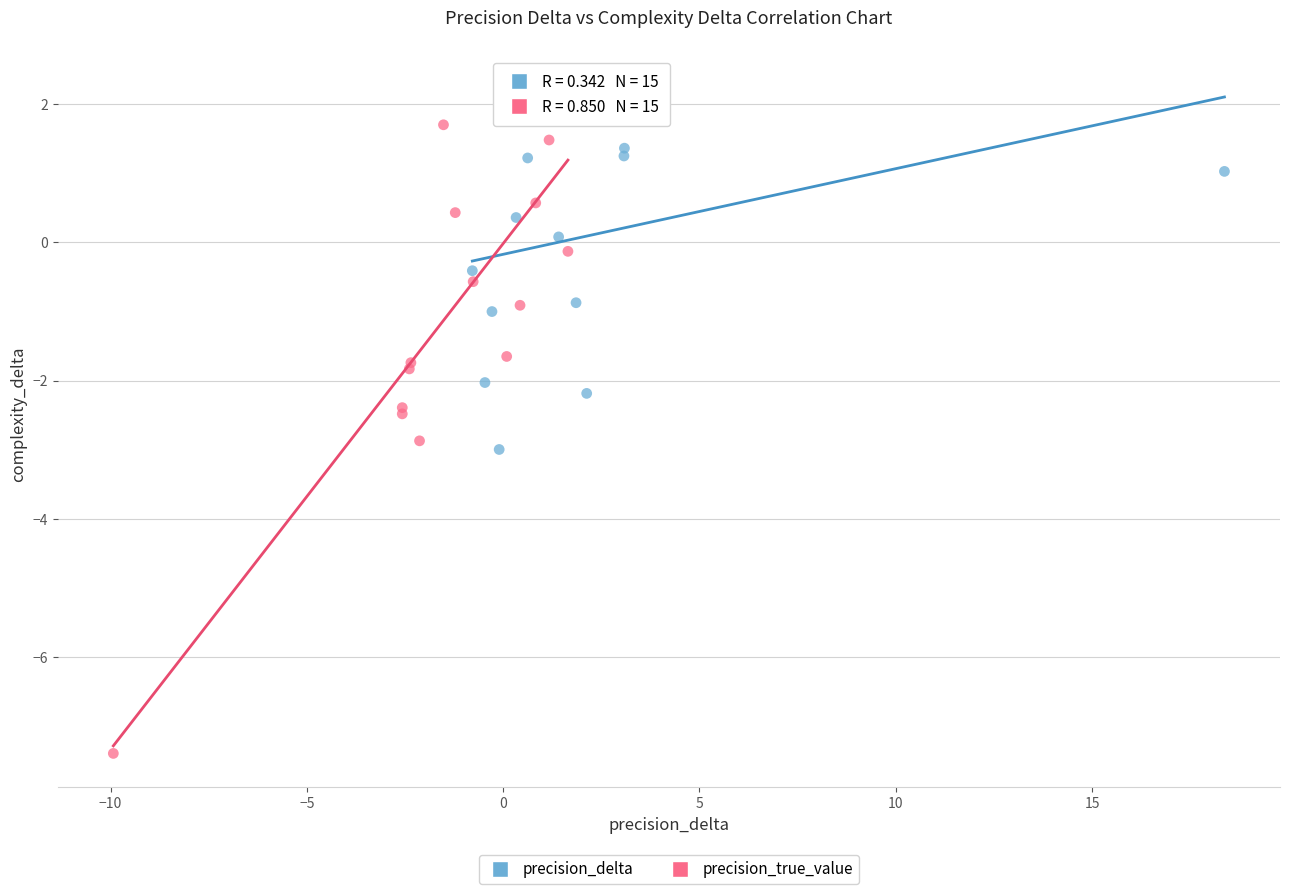

Which series reaches the minimum Y coordinate?

precision_true_value